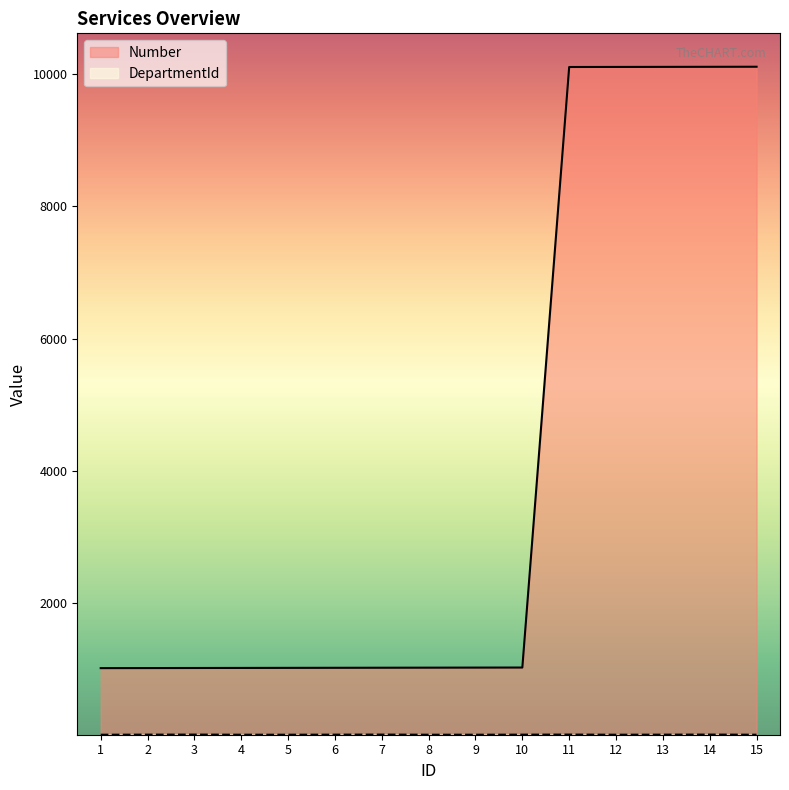

At which category does the chart reach its minimum across all series?

1